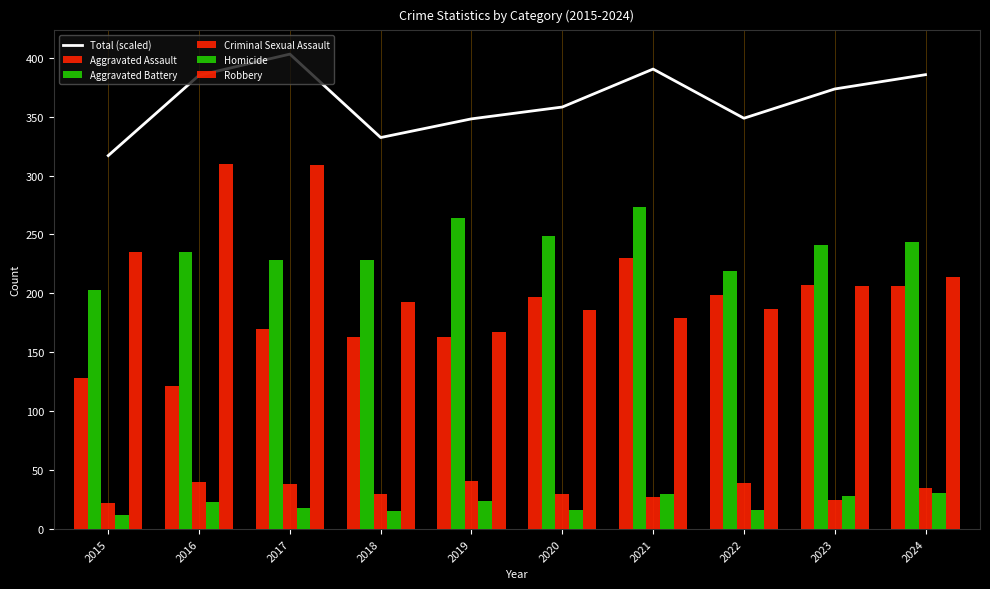

List the series in order of their peak value, lowest first.

Homicide, Criminal Sexual Assault, Aggravated Assault, Aggravated Battery, Robbery, Total (scaled)